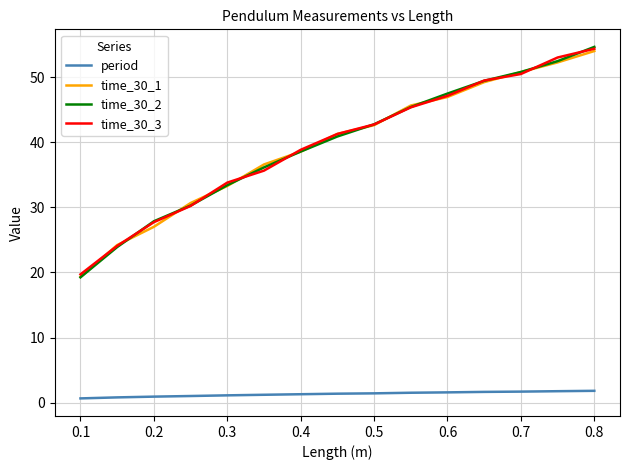

Does the chart have visible grid lines?

Yes